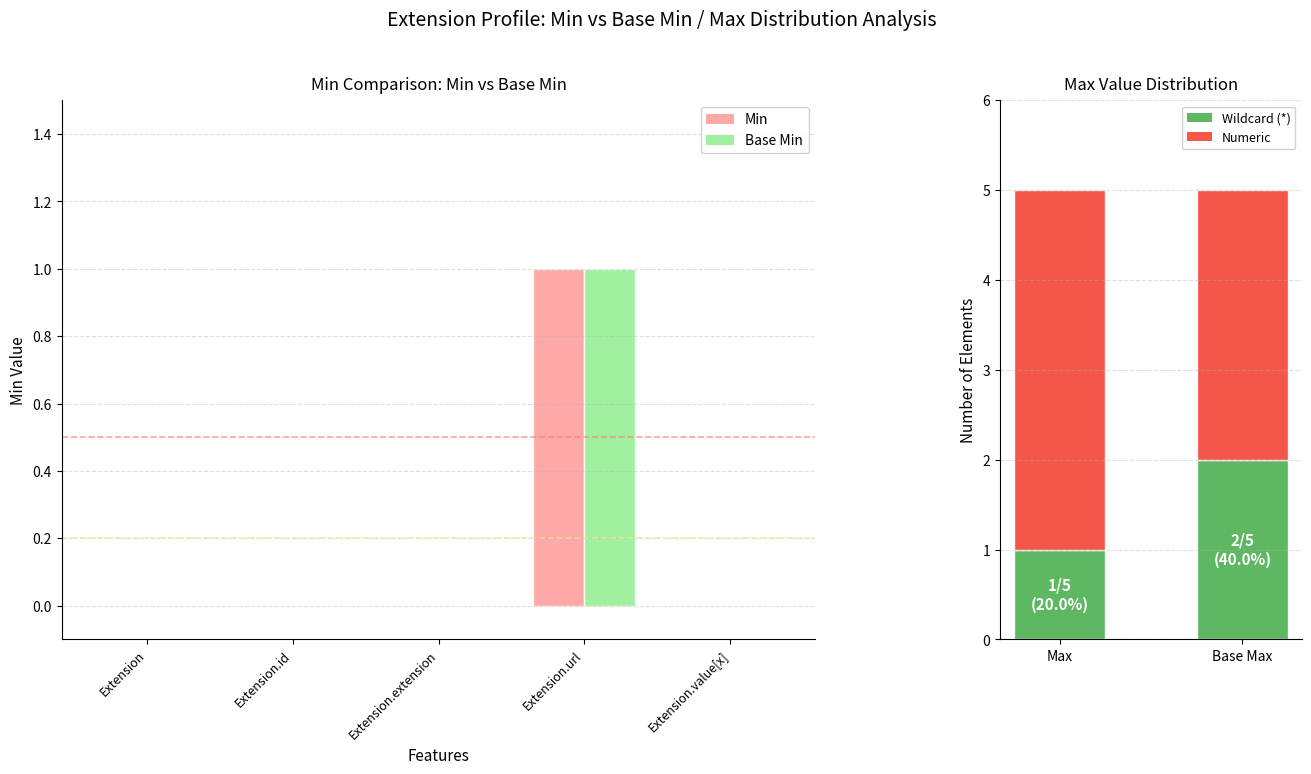

Is the value of Base Min at Extension.value[x] greater than the value of Min at Extension.value[x]?

No